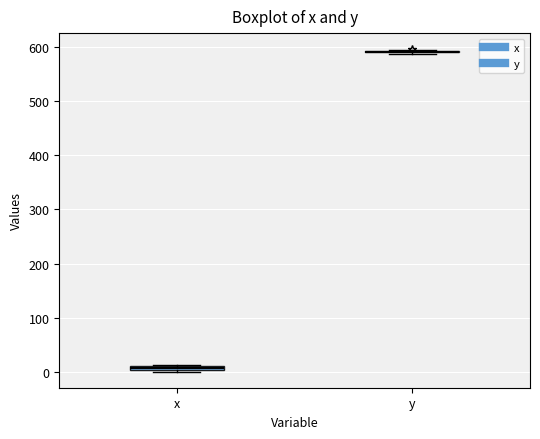

Where is the upper edge of the box for x on the y-axis? The values are not printed on the chart, so give them approximately, as read against the axis.

10